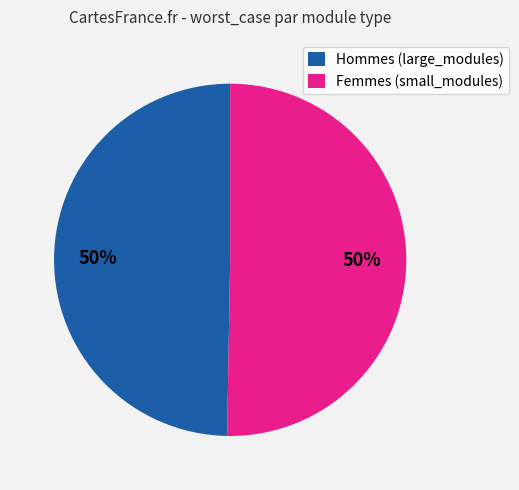

Is it true that Hommes (large_modules) is 40% of the pie?

False